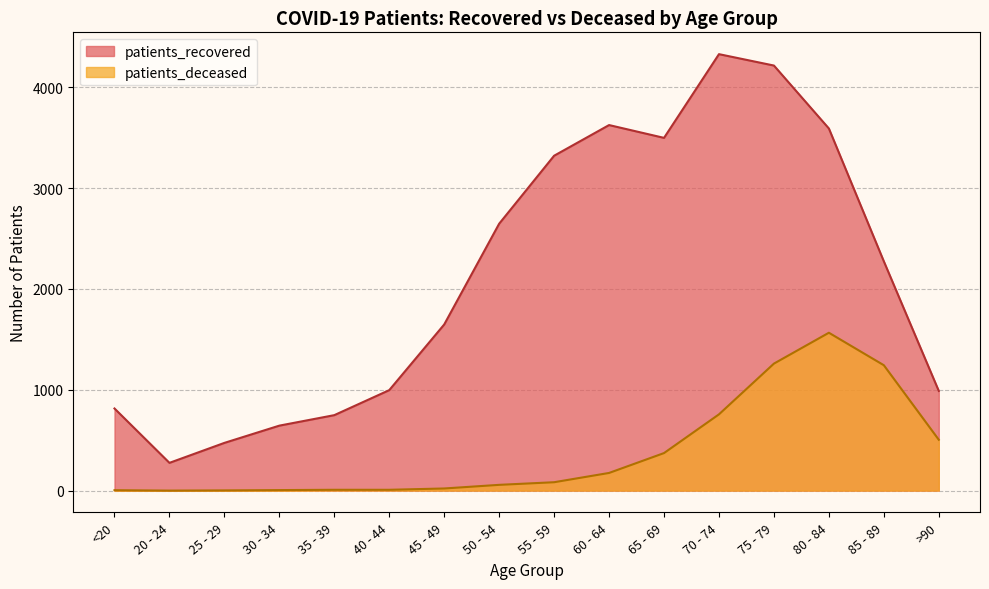

At which label does patients_deceased reach its minimum?

20 - 24